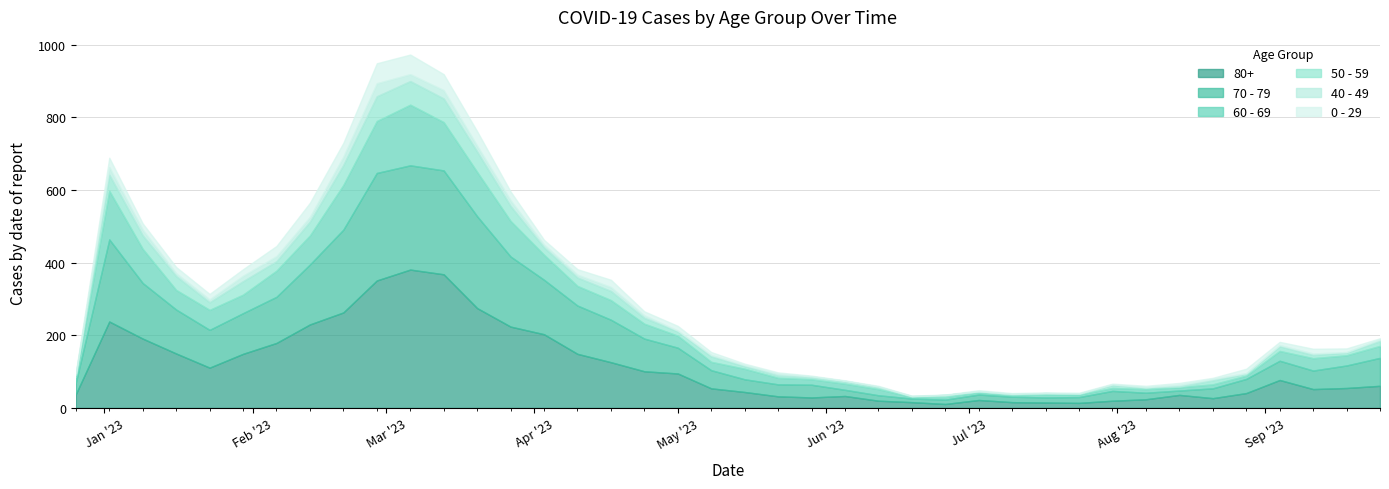

What is the approximate value of 70 - 79 at 2023-08-14?

12